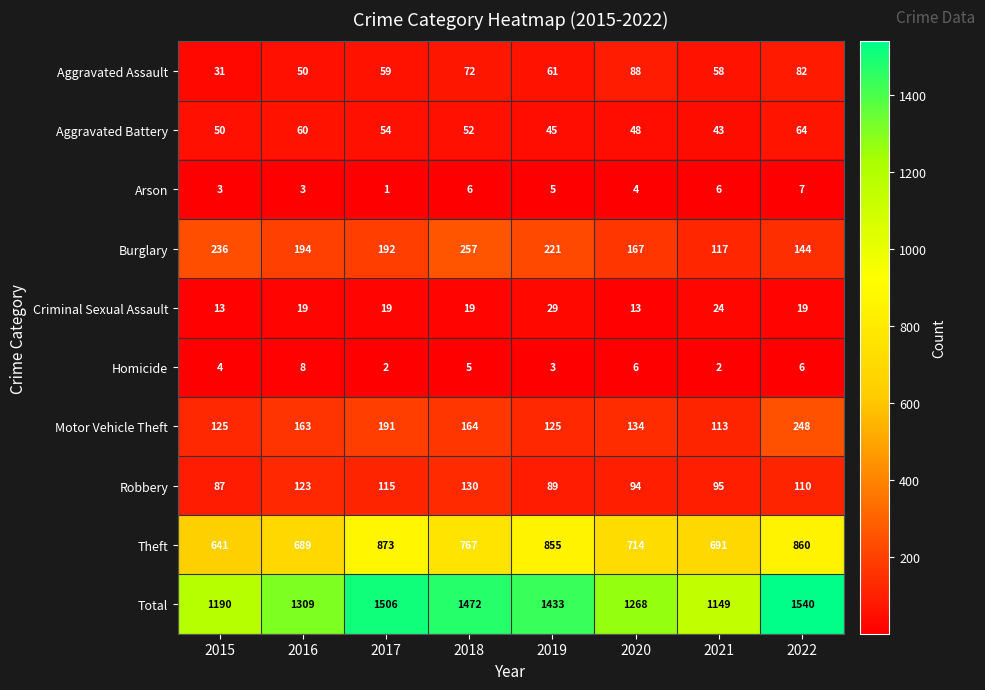

How many categories are shown in the chart?

8